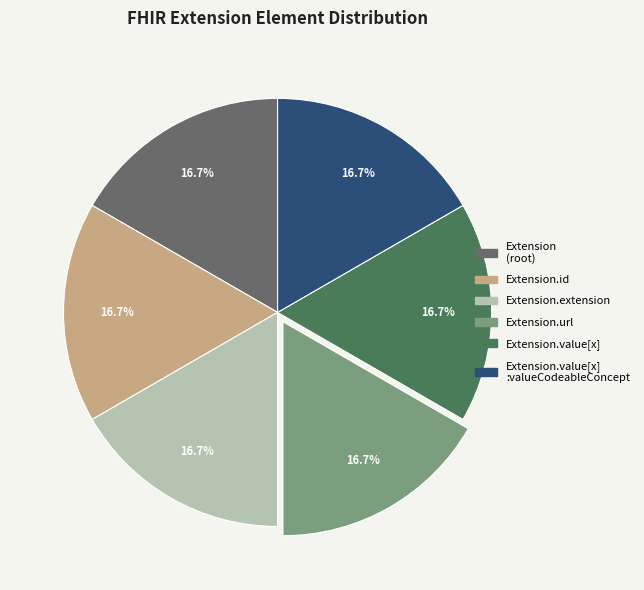

Count the number of slices in the pie.

6